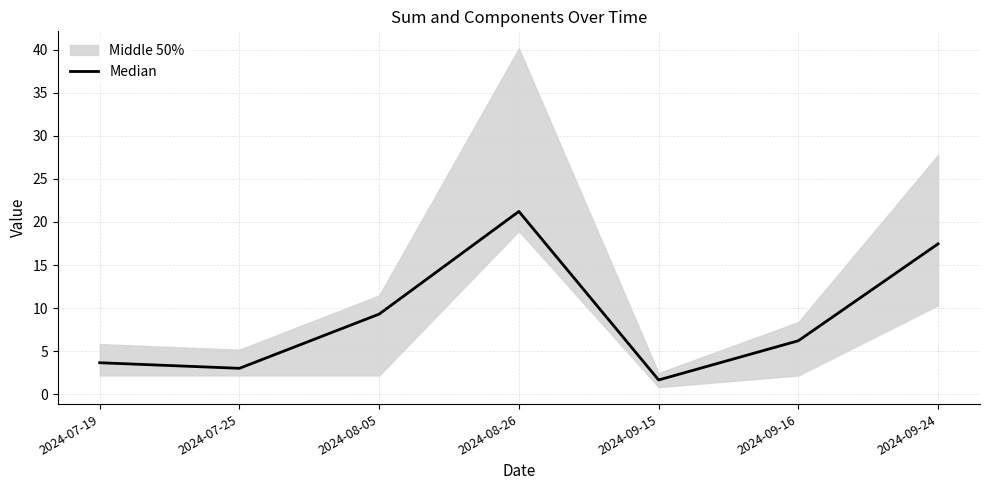

Where is the first local minimum?

2024-07-25